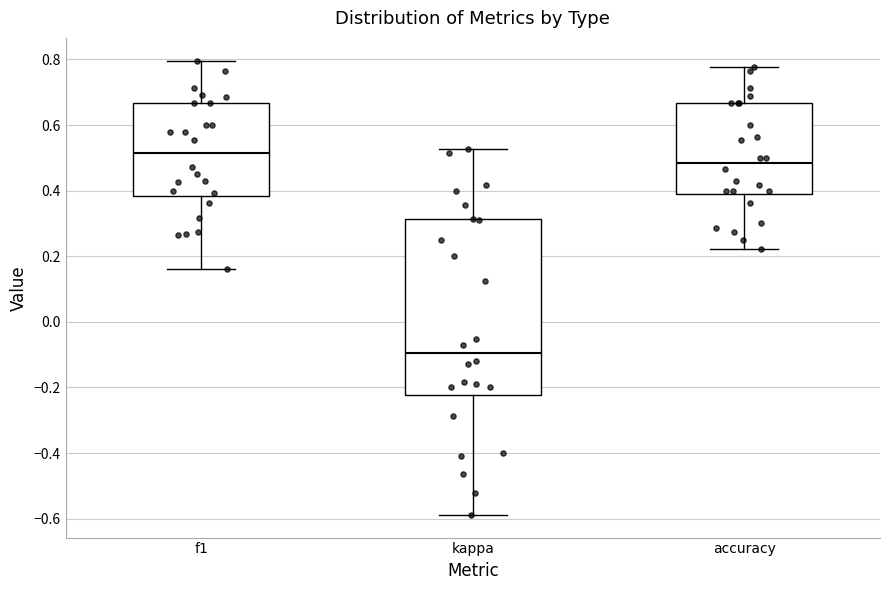

Which box has the lowest median line?

kappa